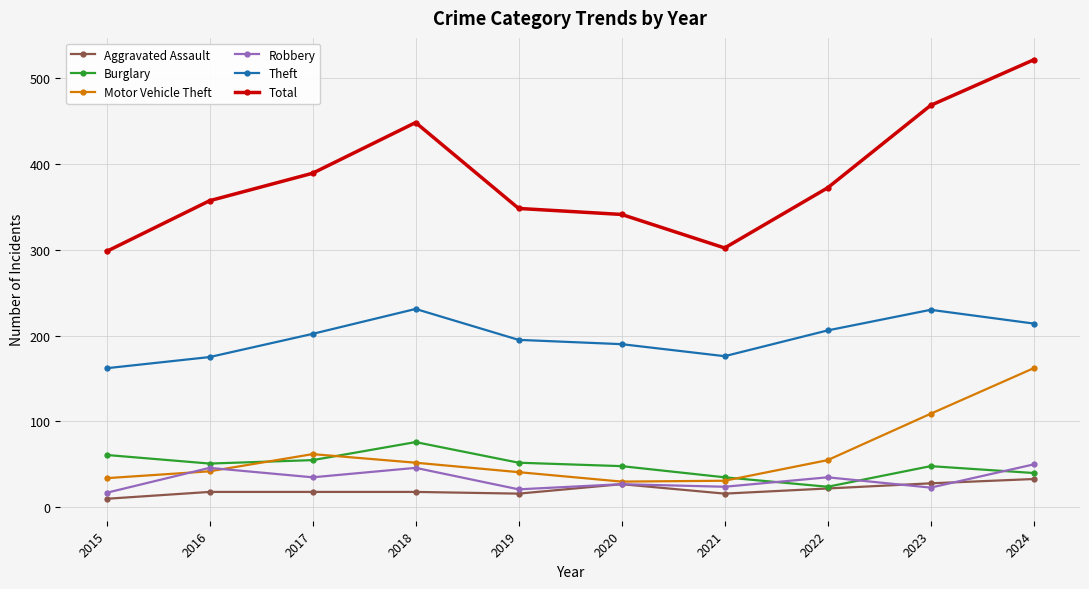

True or false: Aggravated Assault and Theft cross at least once.

False